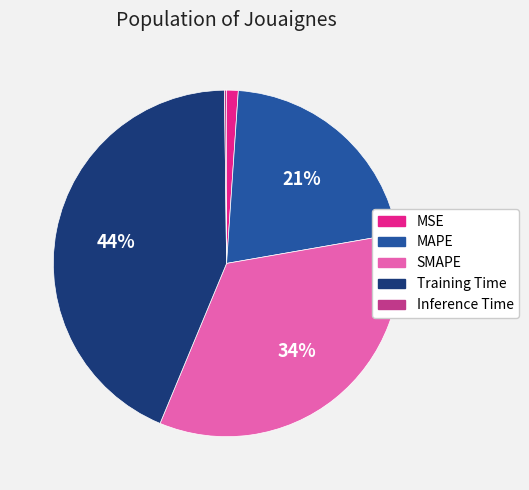

To the nearest percent, what is the average slice percentage?

20%